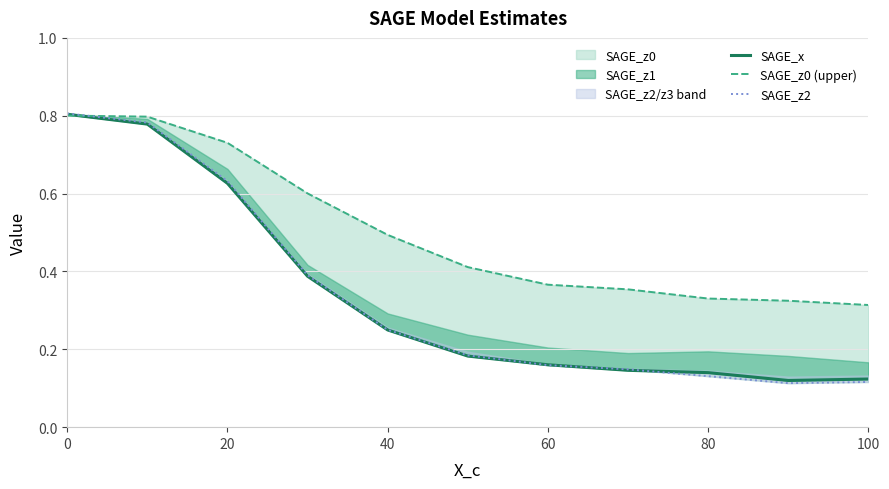

Is the value of SAGE_z0 (upper) at 80 greater than the value of SAGE_x at 40?

Yes